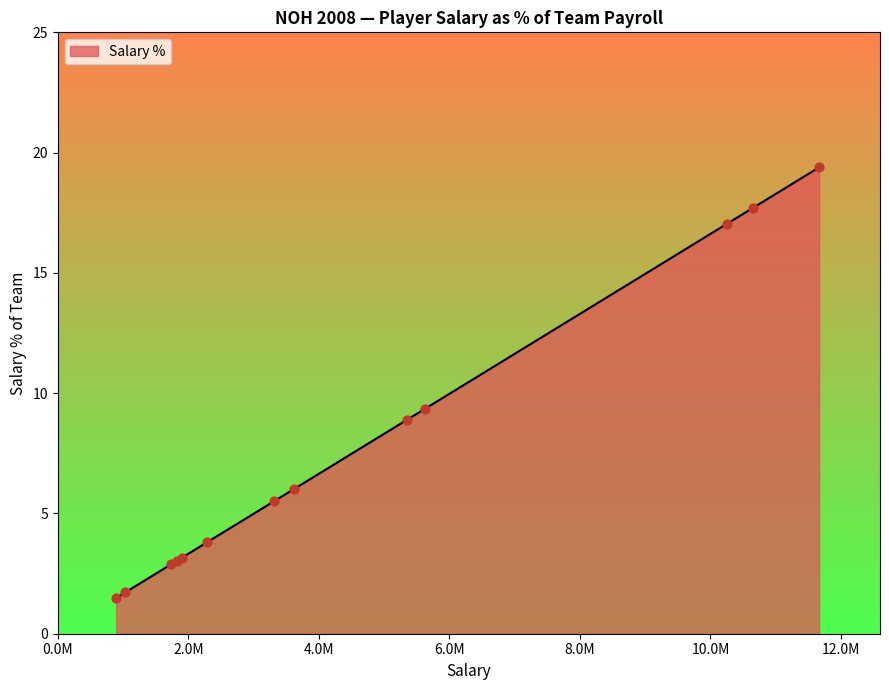

What is the maximum value shown in the chart?

19.4